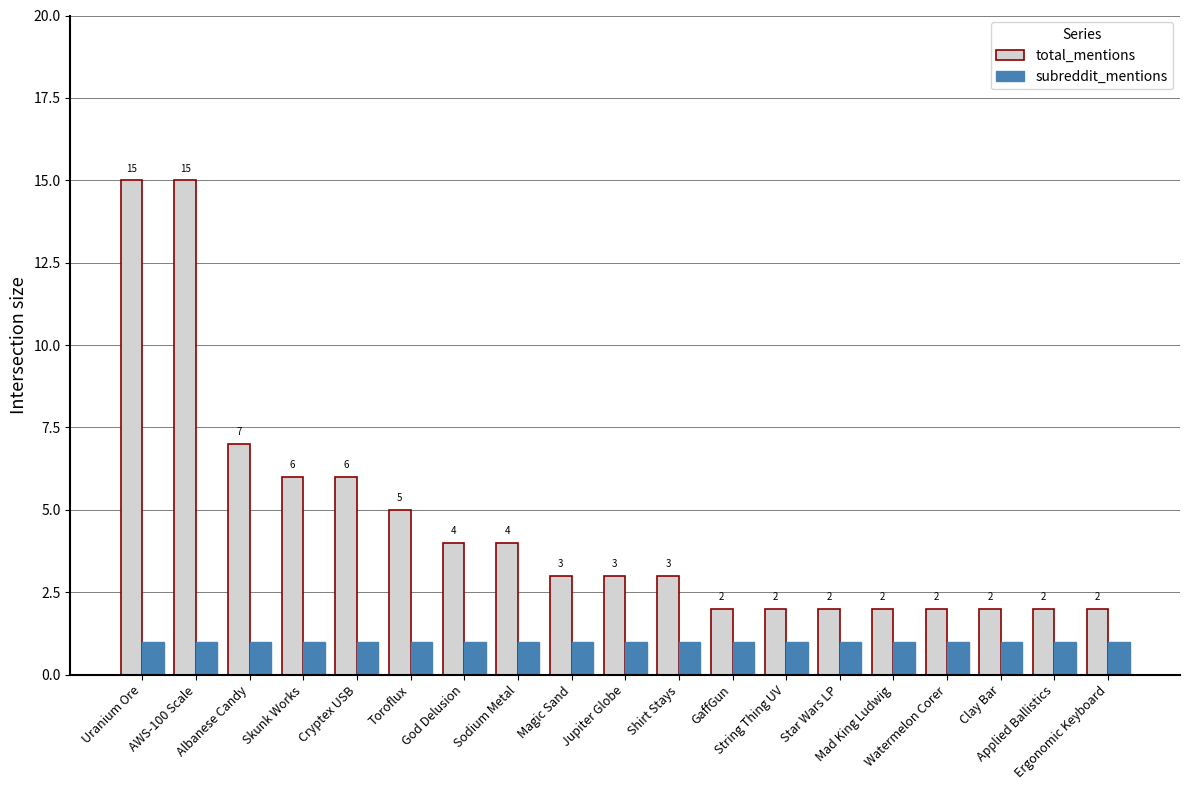

Is it true that total_mentions equals 5 at Toroflux?

True